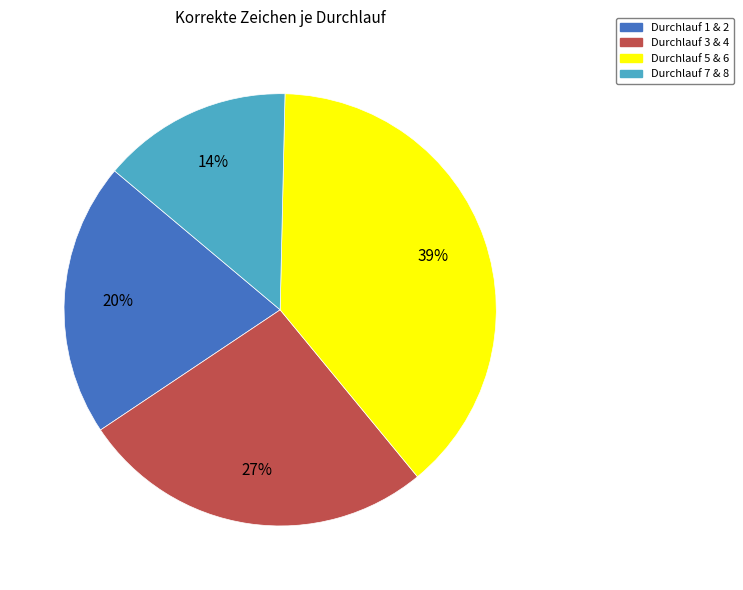

Is the sum of Durchlauf 3 & 4 and Durchlauf 5 & 6 greater than half?

Yes